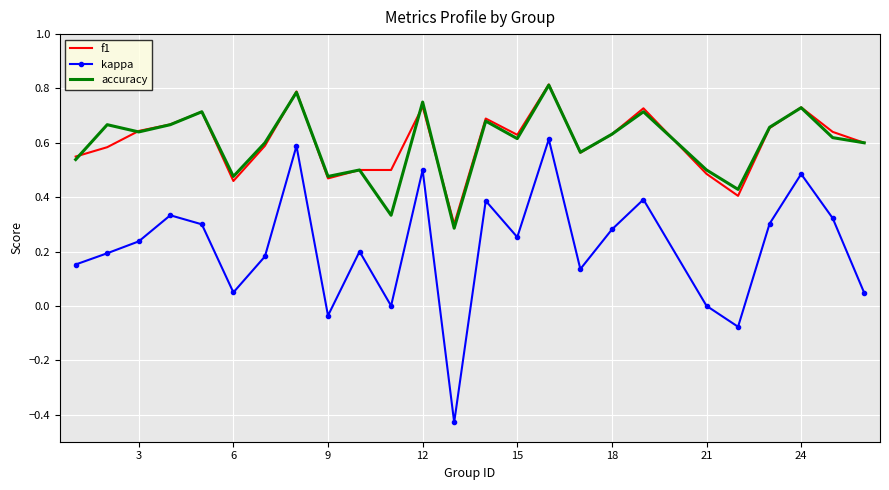

True or false: f1 and kappa intersect in this chart.

False